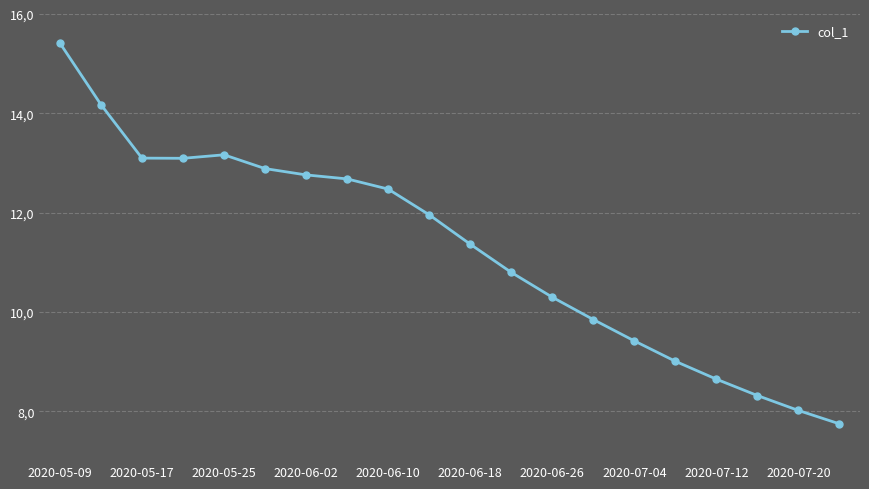

What is the average value?

11.3